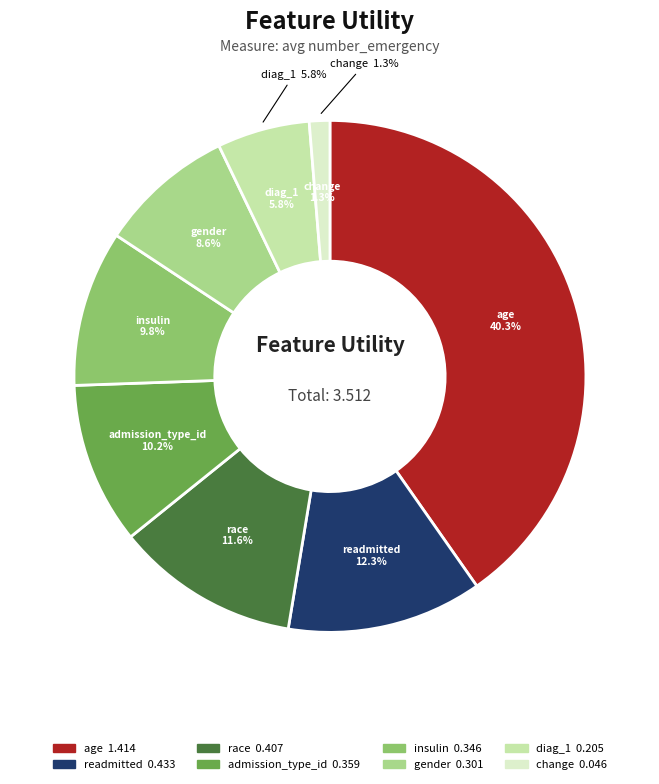

Which slice is the largest?

age